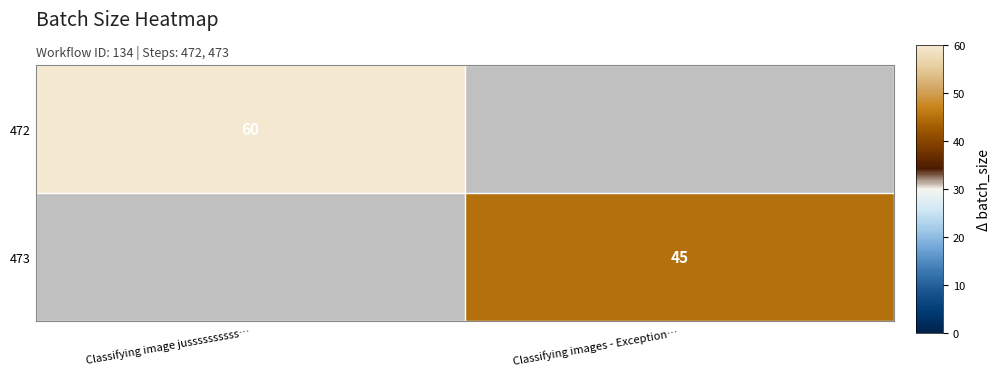

The value of 473 at Classifying images - Exception… is 25. True or false?

False